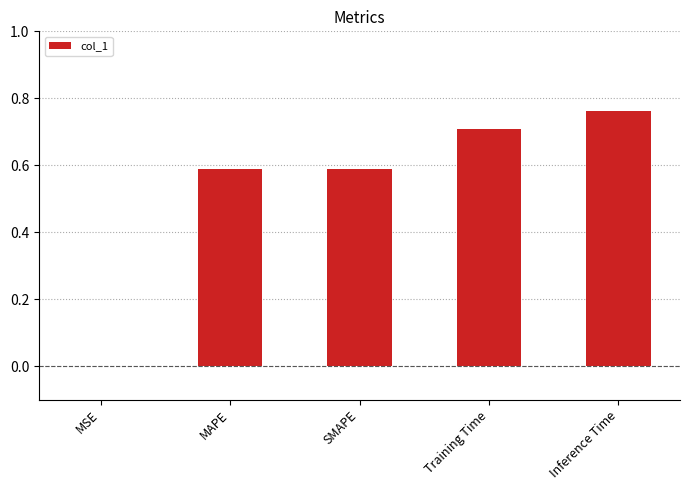

What is the change in value from Training Time to Inference Time?

+0.1